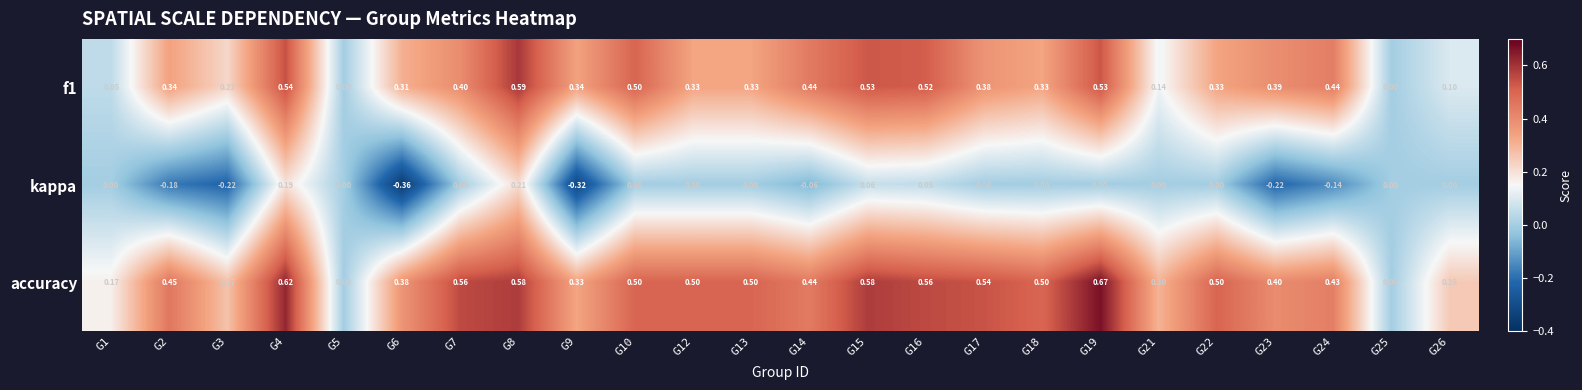

Which series changed the most between G9 and G17?

kappa